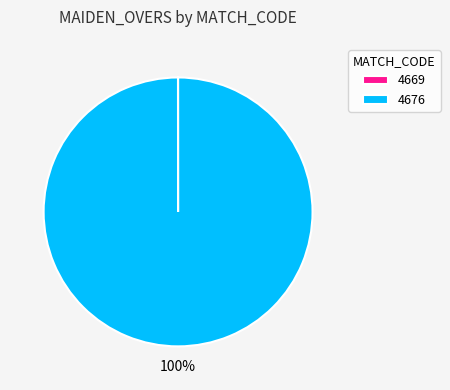

The 4676 slice represents 100% of the pie. True or false?

True